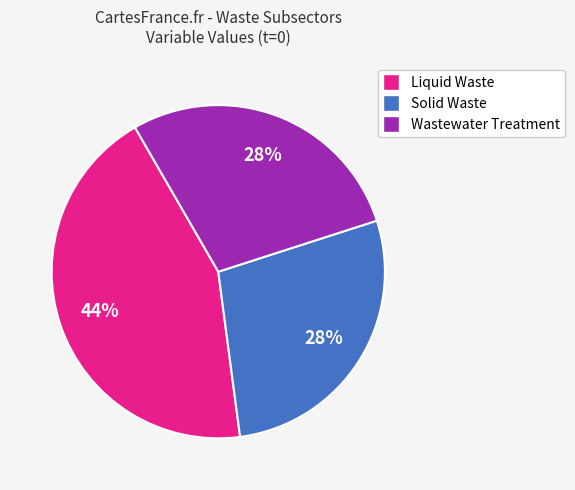

To the nearest percent, what is the difference between the largest and smallest slice percentages?

16%